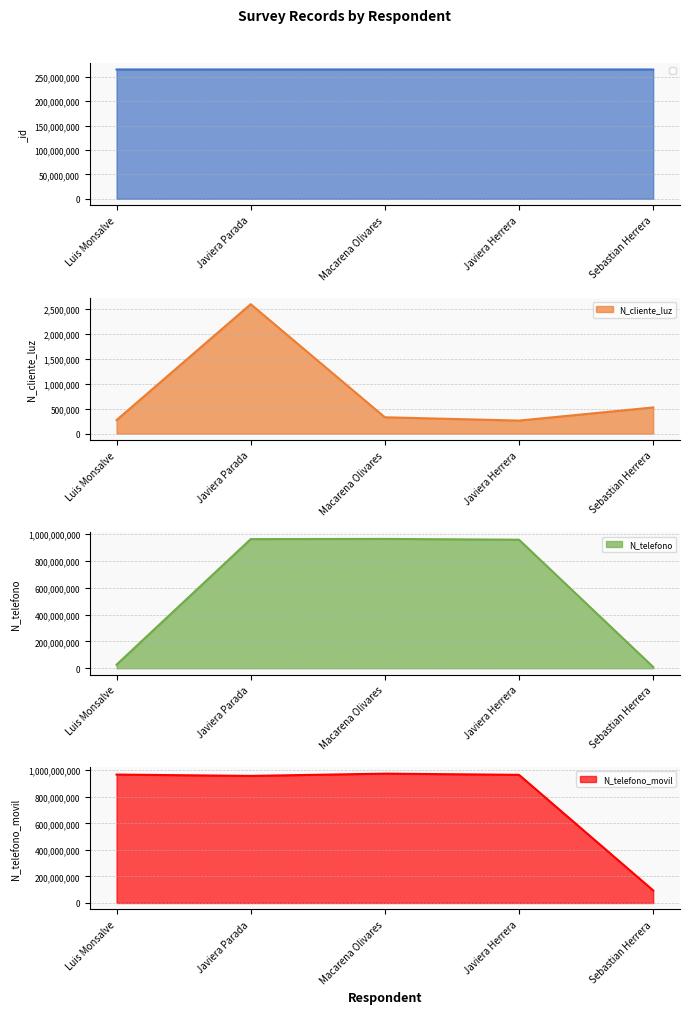

In N_cliente_luz, how many points are higher than both neighbors (excluding endpoints)?

1